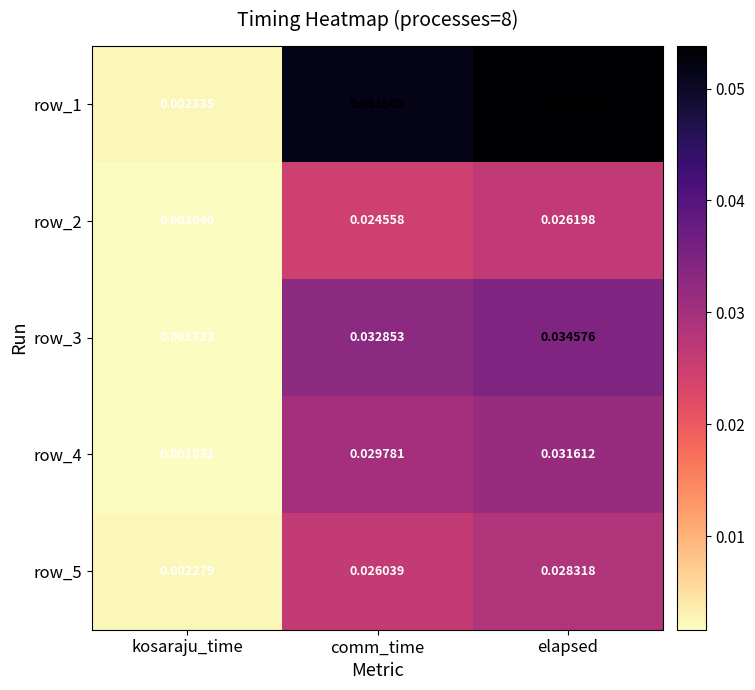

Which category has the highest value across all series?

elapsed